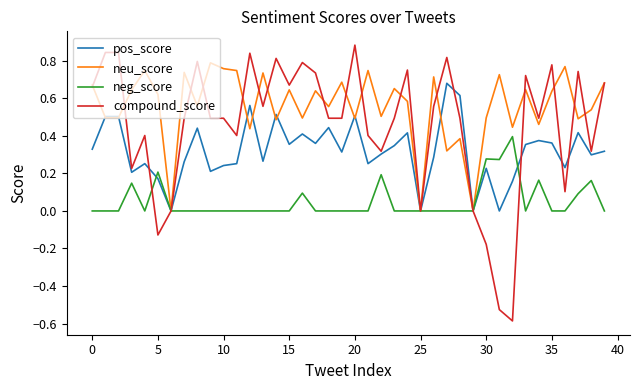

List the series in order of their overall mean, lowest first.

neg_score, pos_score, compound_score, neu_score